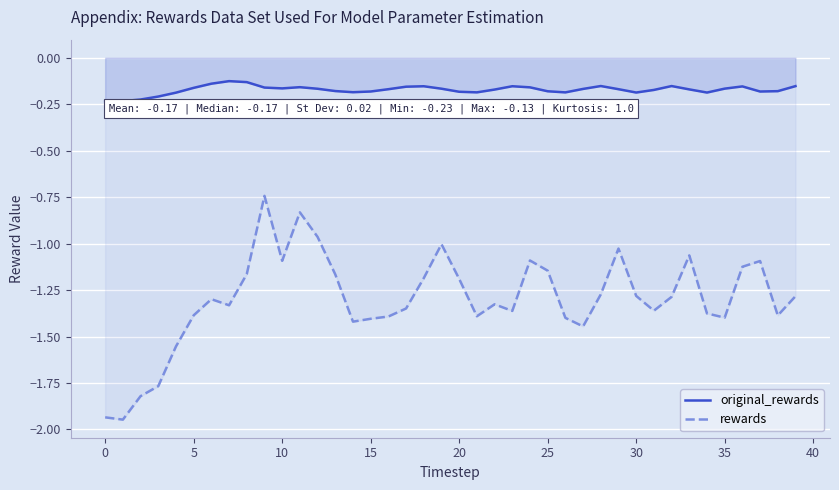

Rank the series by their maximum value, from lowest to highest.

rewards, original_rewards